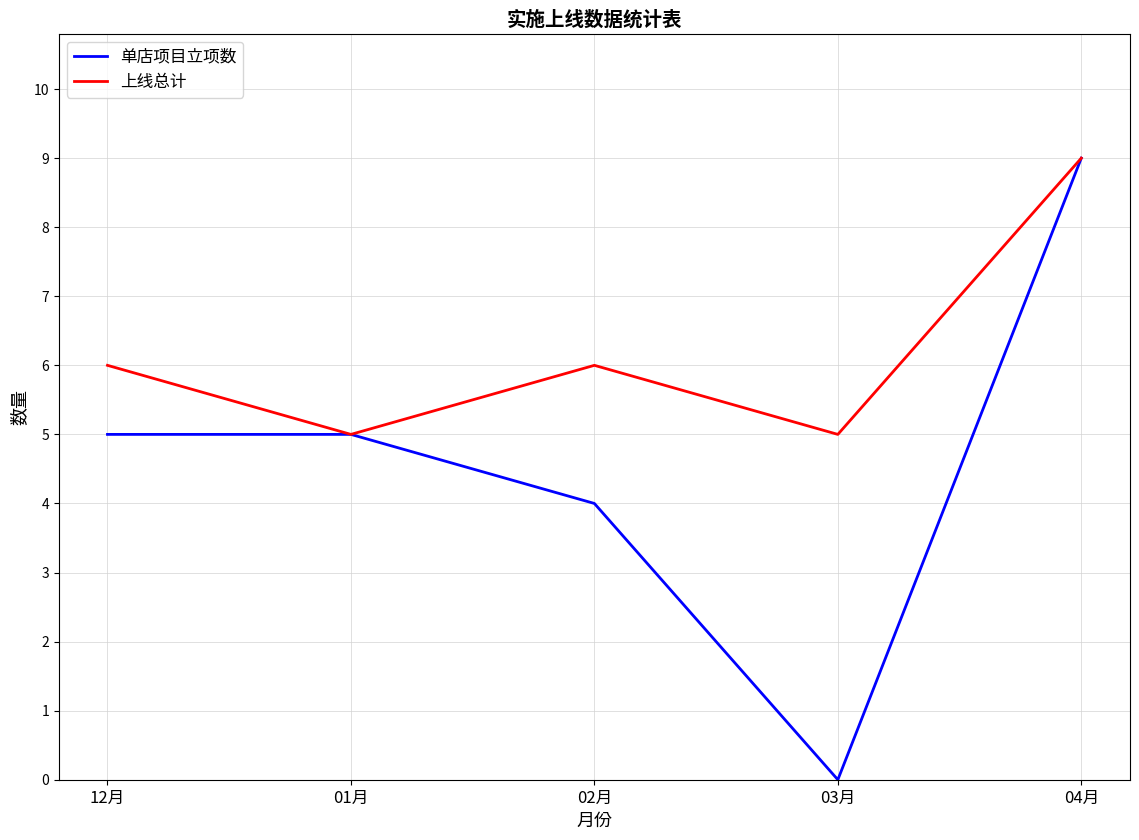

At which category is the sum across all series the highest?

04月